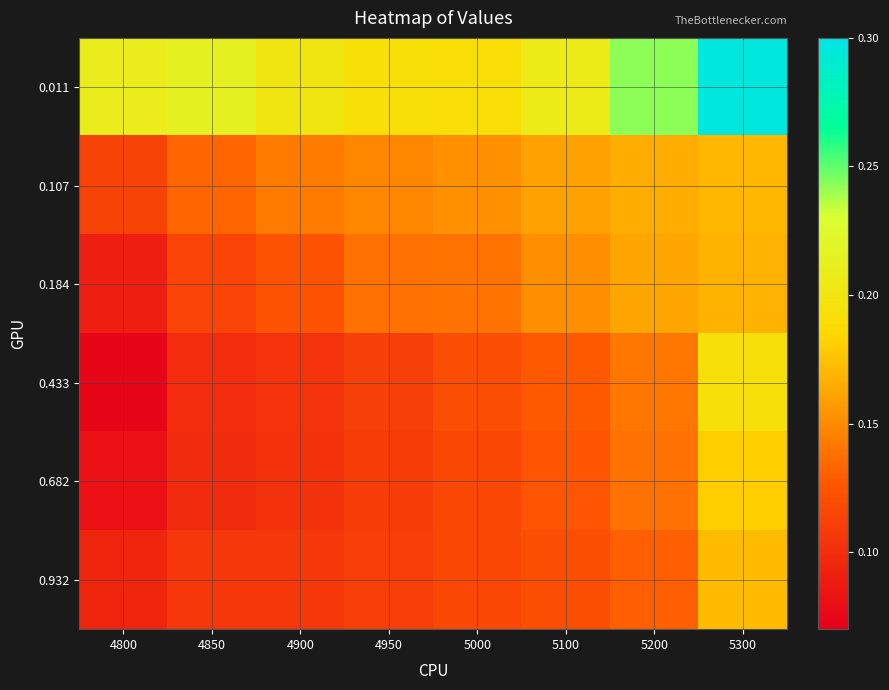

At which category is the sum across all series the highest?

5300